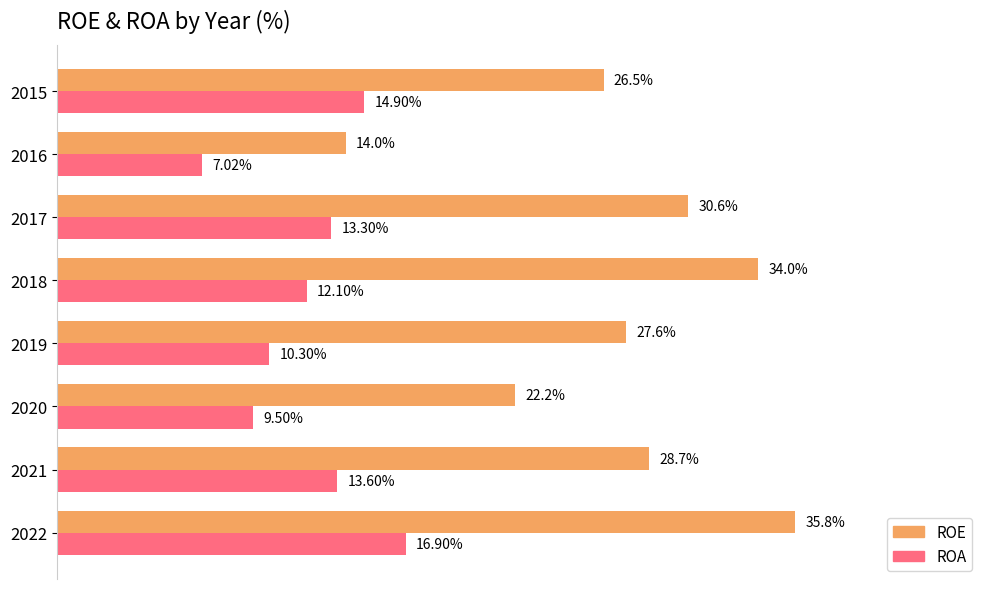

At 2020, list the series in order from largest to smallest.

ROE, ROA